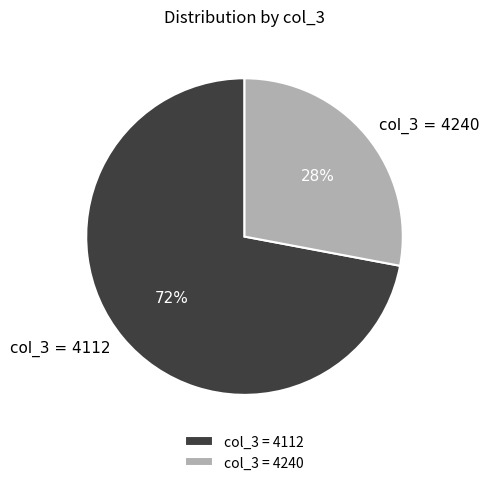

What is the smallest slice in the pie chart?

col_3 = 4240